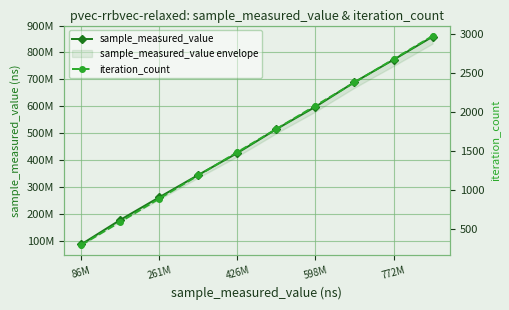

Is this an area chart (filled region under the line)?

No